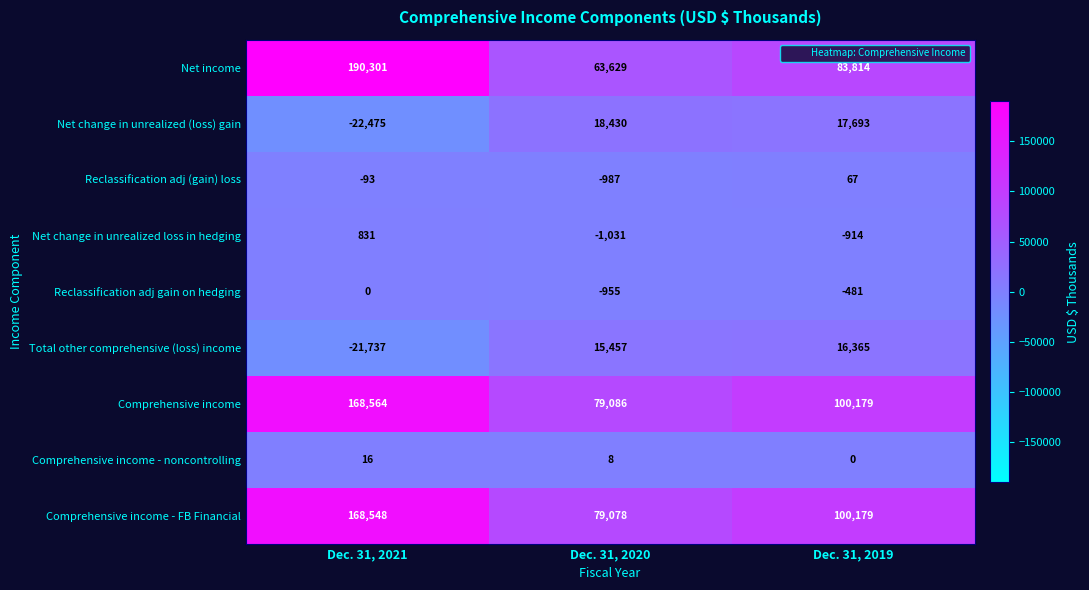

Reading right to left, transcribe all the data shown in this chart.

Net income: 83814	63629	190301
Net change in unrealized (loss) gain: 17693	18430	-22475
Reclassification adj (gain) loss: 67	-987	-93
Net change in unrealized loss in hedging: -914	-1031	831
Reclassification adj gain on hedging: -481	-955	0
Total other comprehensive (loss) income: 16365	15457	-21737
Comprehensive income: 100179	79086	168564
Comprehensive income - noncontrolling: 0	8	16
Comprehensive income - FB Financial: 100179	79078	168548